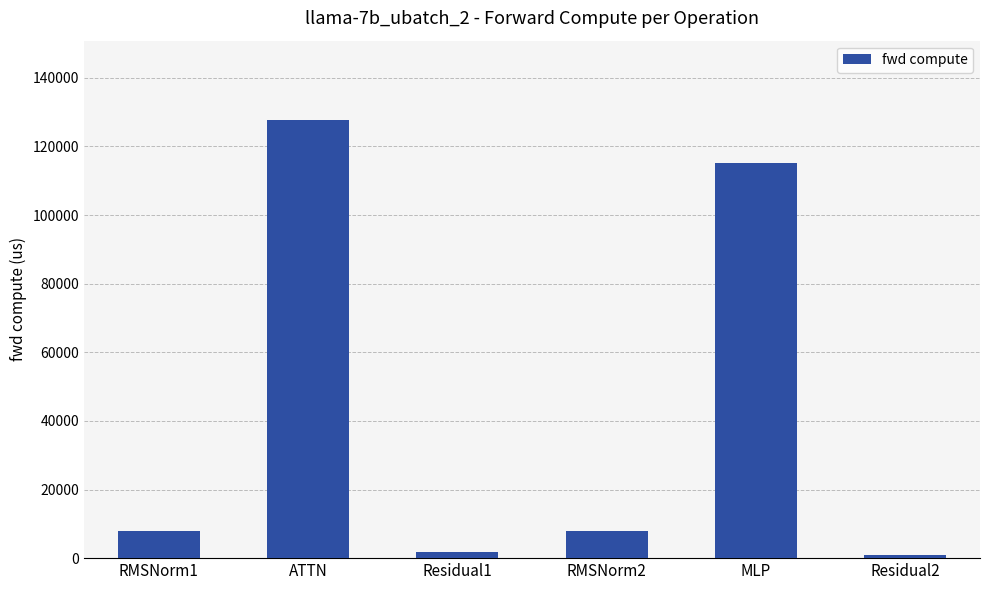

Is it true that the value at MLP is 207104.4?

False